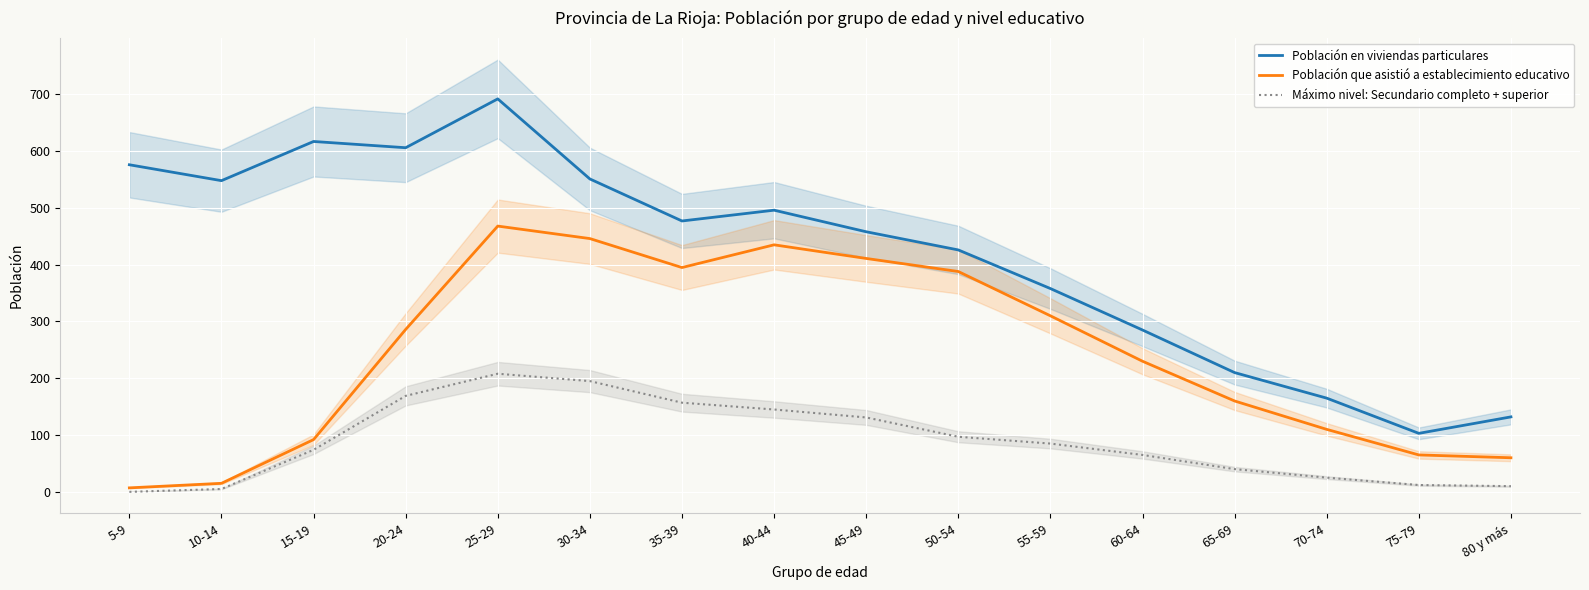

Where is the first local minimum for Población que asistió a establecimiento educativo?

35-39